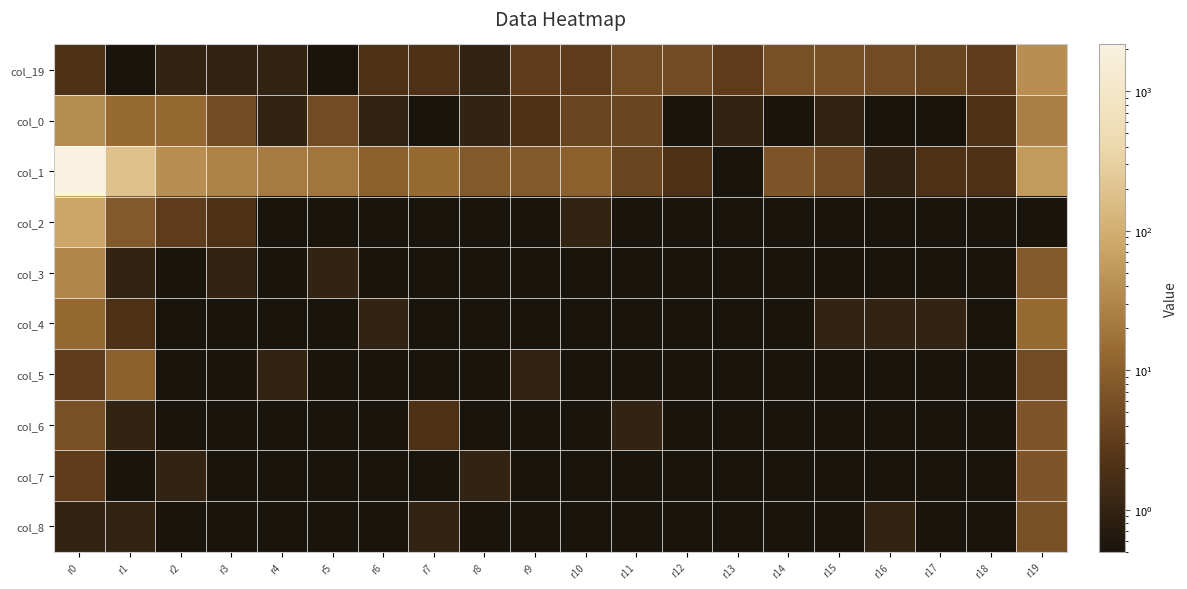

What is the difference between the highest and lowest values at r2?

38.5